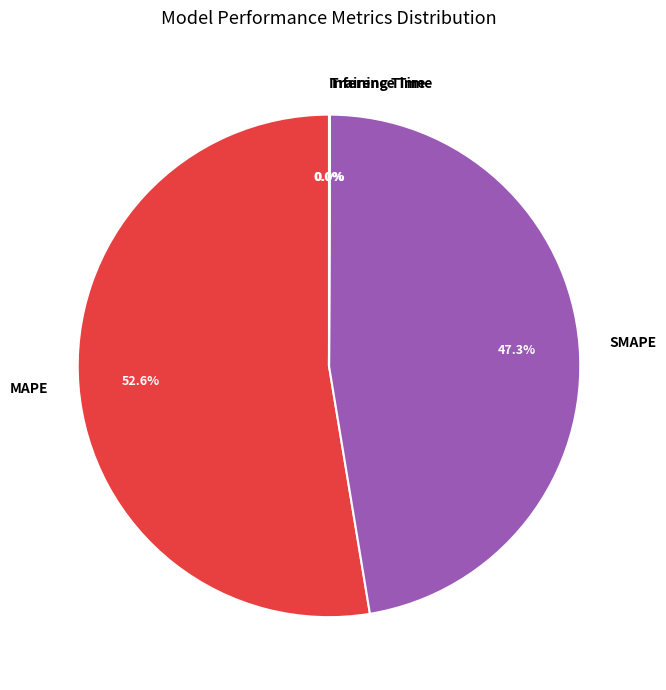

What is the ratio of the value at SMAPE to the value at MAPE?

0.9